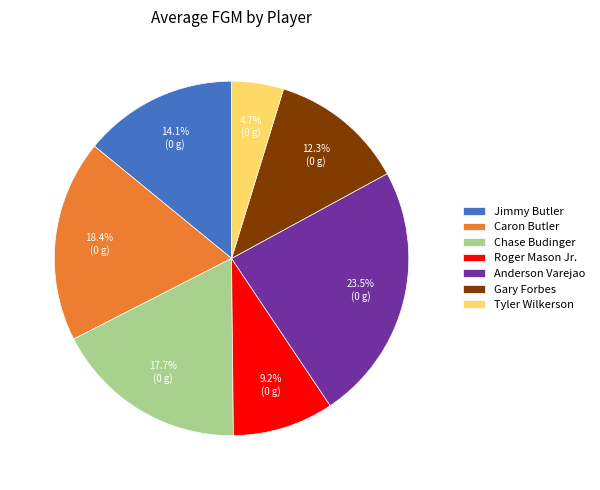

True or false: Gary Forbes accounts for 26% of the total.

False